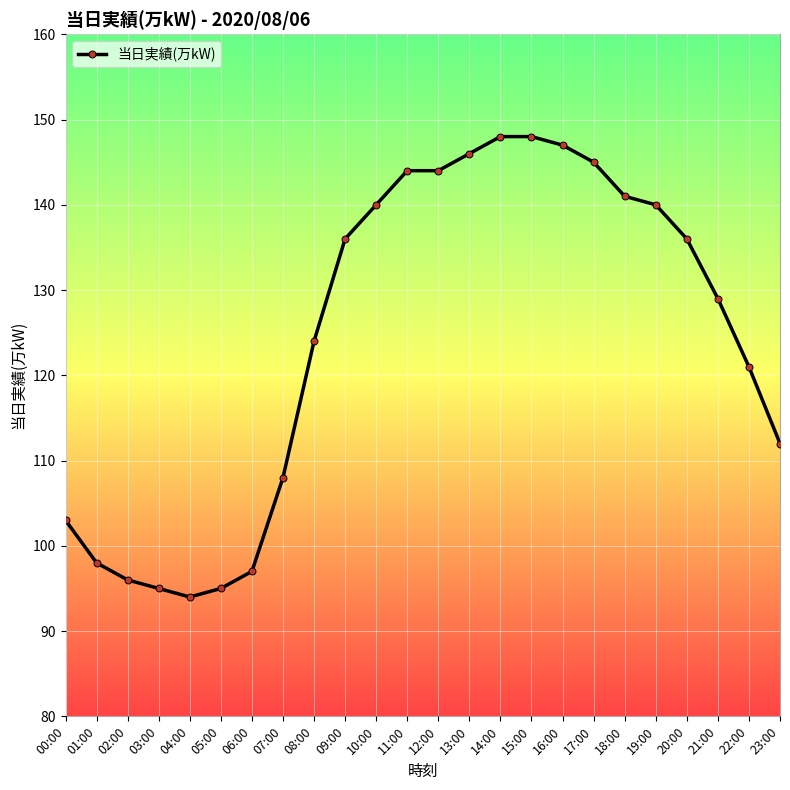

What is the value of the 23rd point from the left?

121